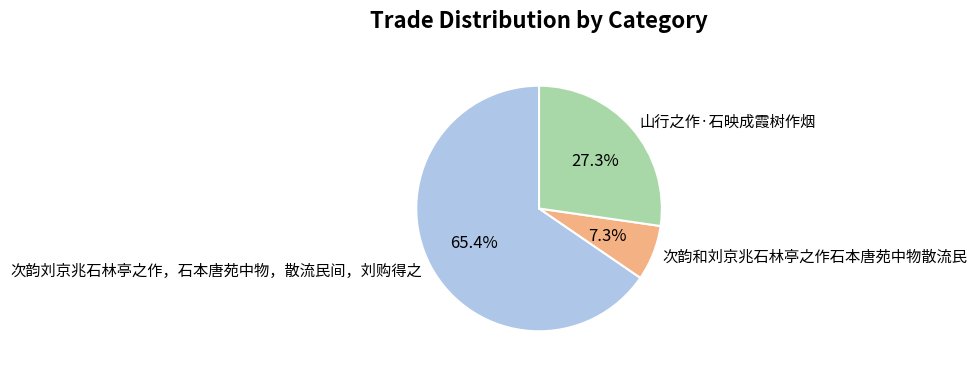

To the nearest percent, what is the average slice percentage?

33%